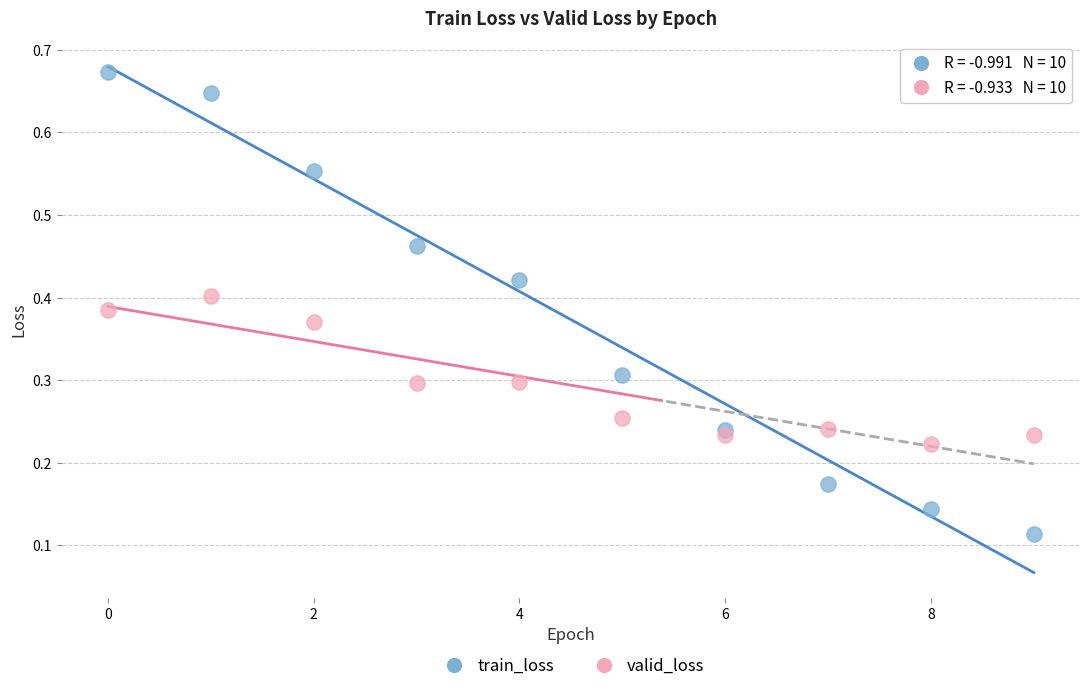

Which series has the widest spread of Y values?

train_loss